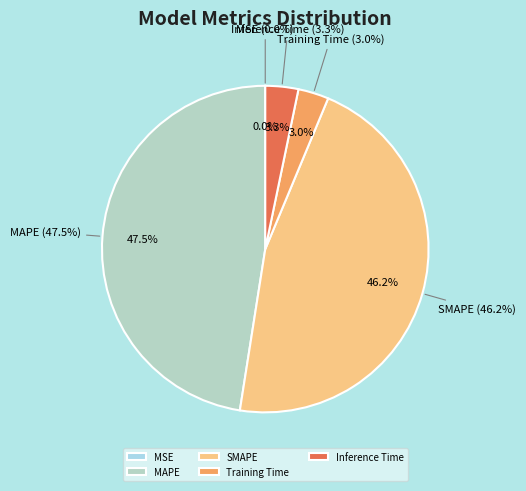

Is it true that Training Time is 17% of the pie?

False